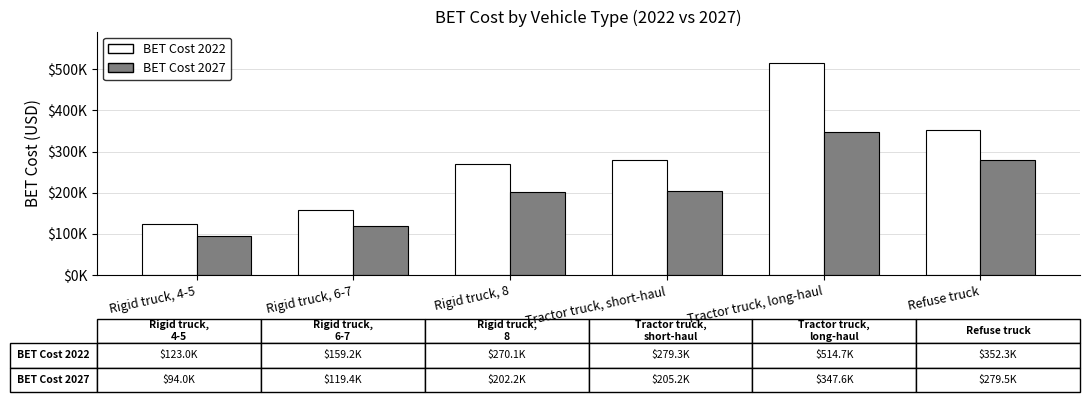

Does the chart contain any negative values?

No